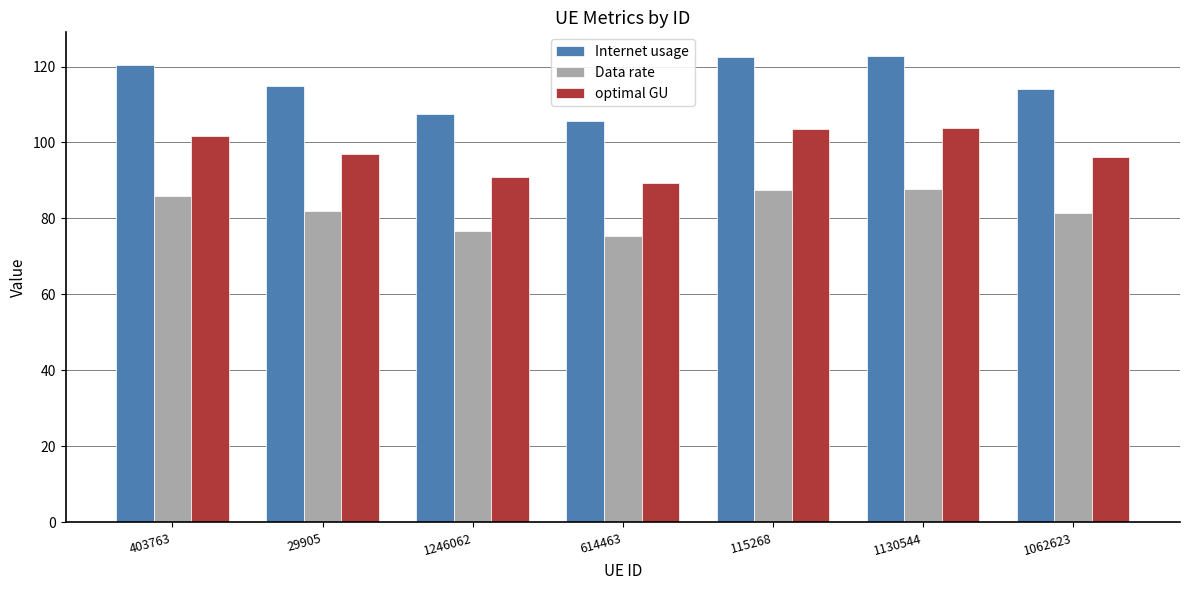

What is the lowest value of the optimal GU series?

89.3